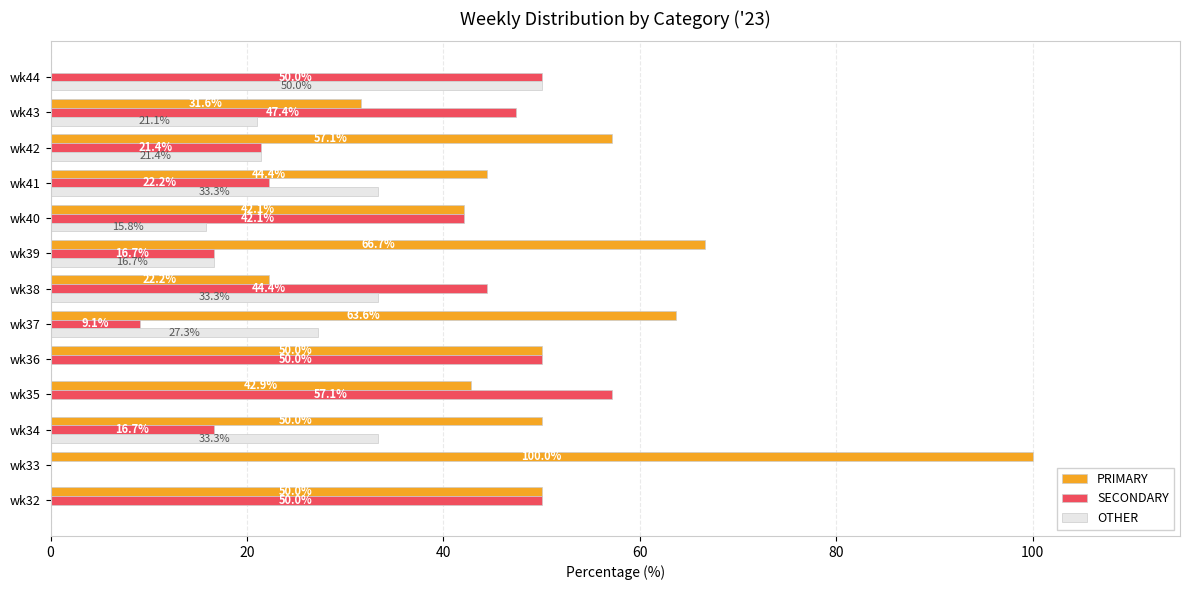

Which series changed the most between wk40 and wk43?

PRIMARY